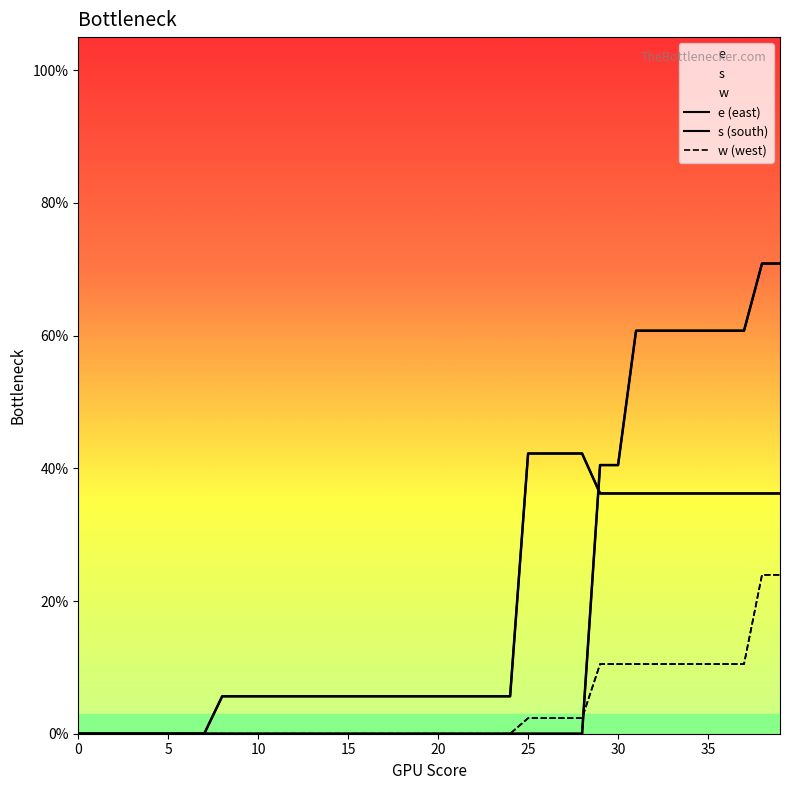

True or false: s (south) has more than 1 interior local peaks.

False